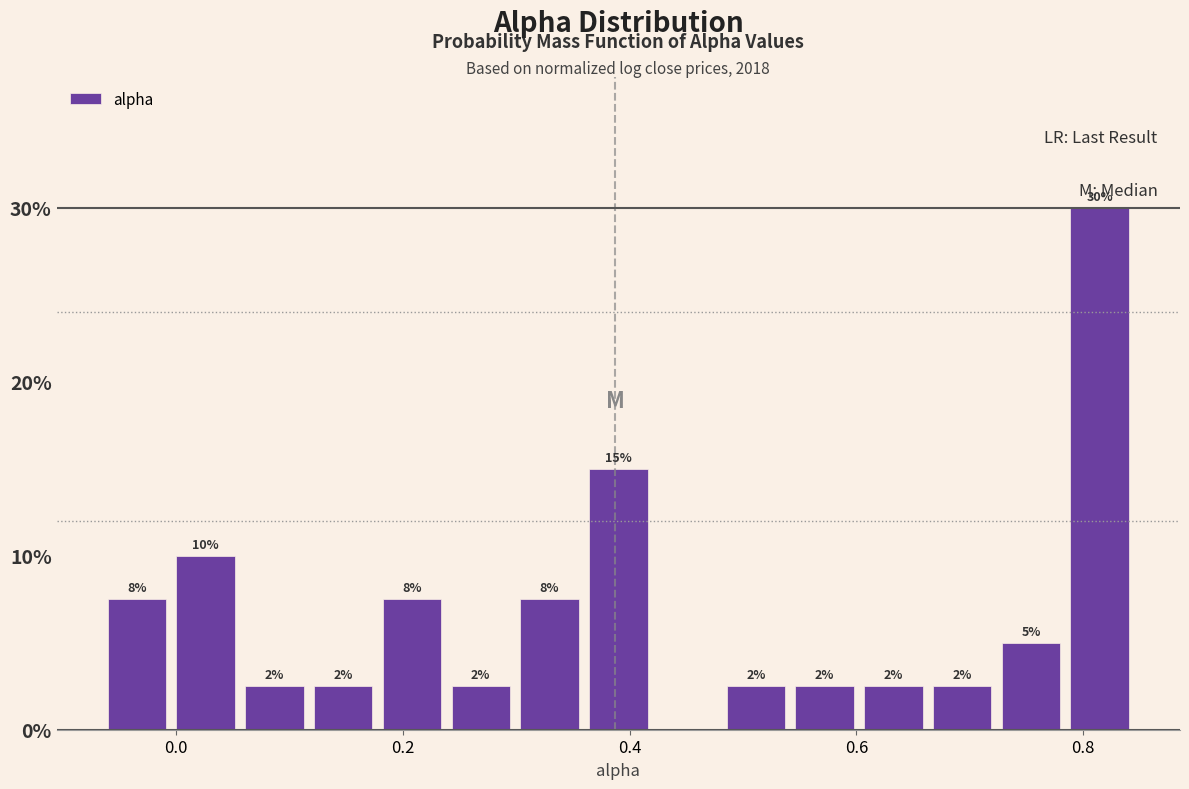

Around what value on the x-axis is the tallest bar? Give the approximate position of its centre, as read against the axis.

0.82